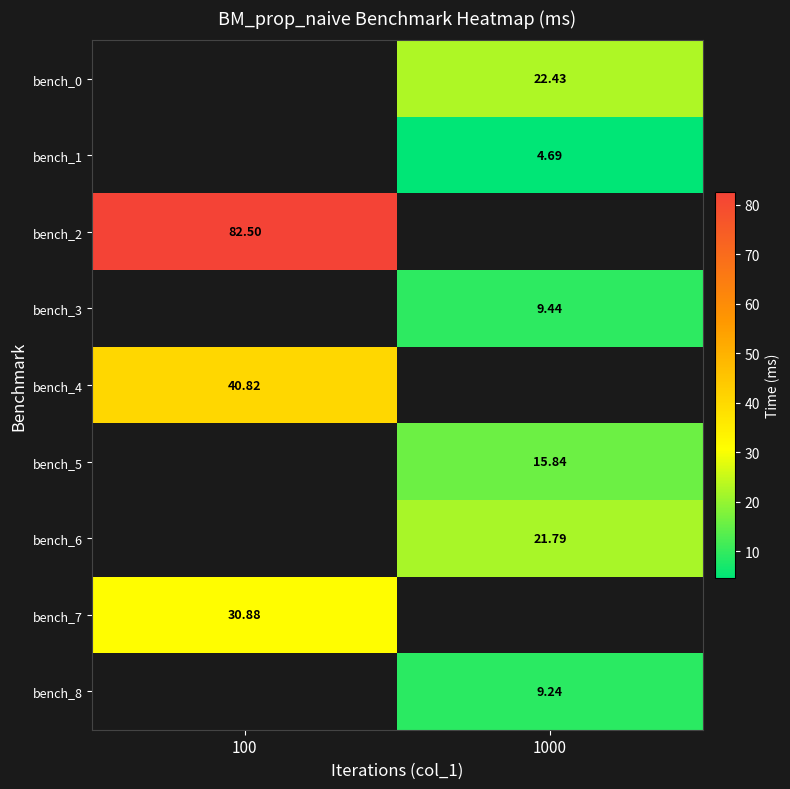

What is the minimum value shown in the chart?

4.7